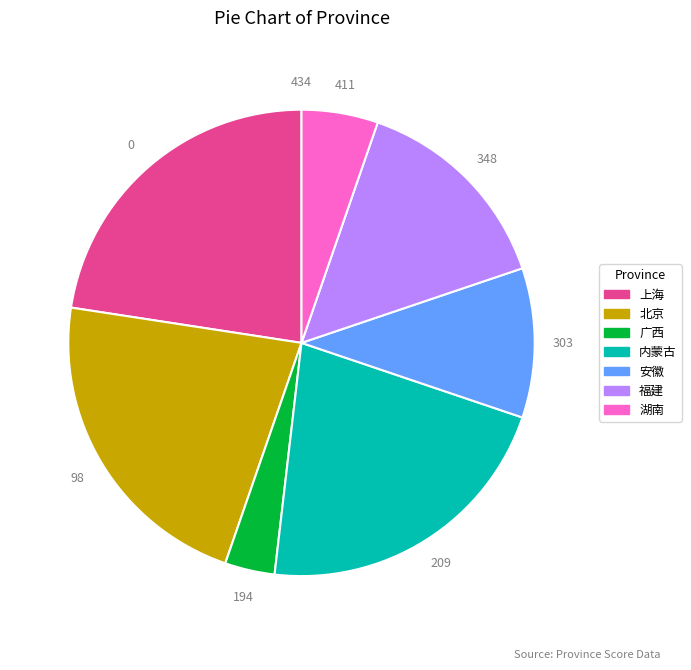

Which slice is the smallest?

广西